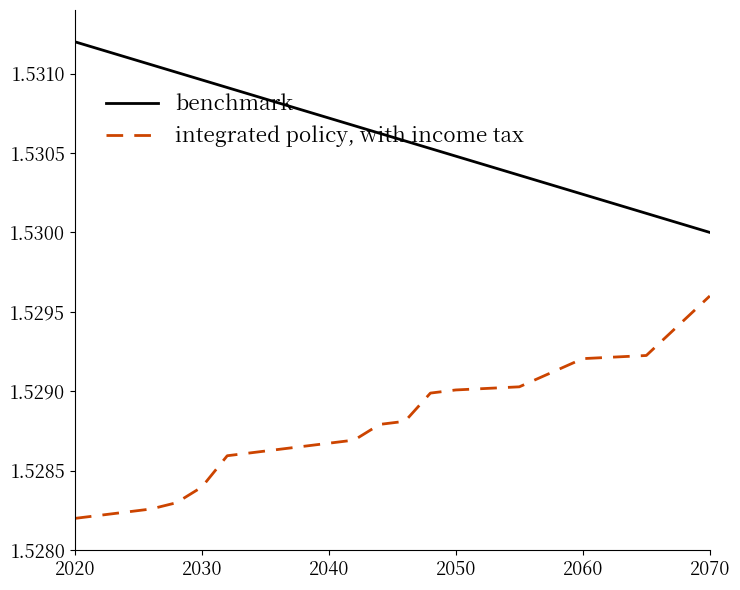

List the series in order of their overall mean, highest first.

benchmark, integrated policy, with income tax